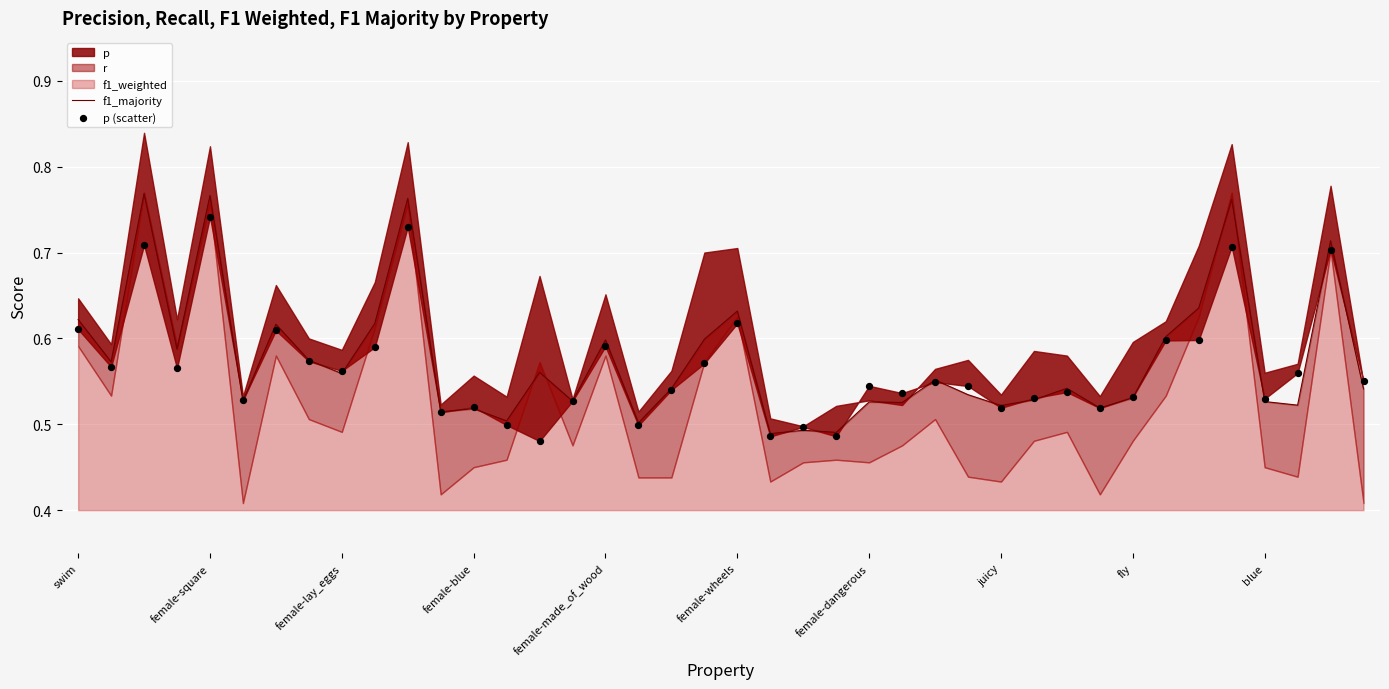

What is the total value across all series at 15?

1.1